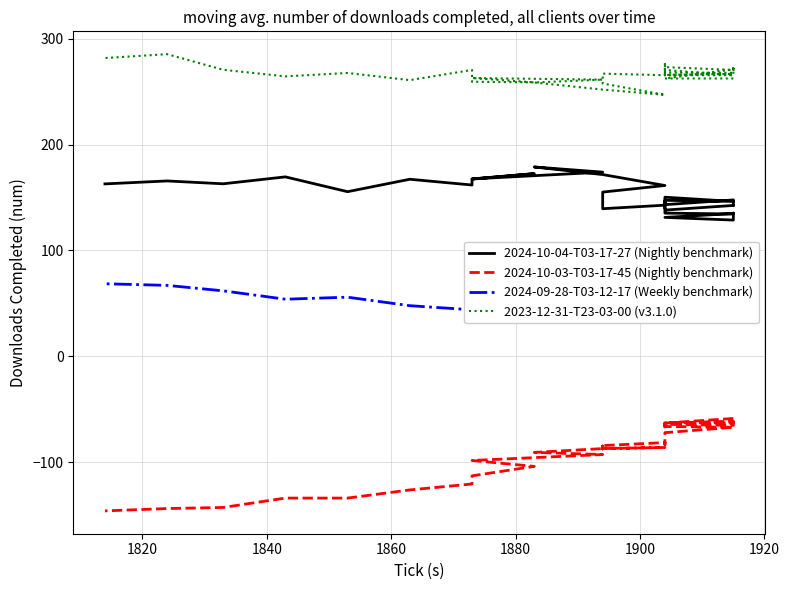

List the series in order of their peak value, lowest first.

2024-10-03-T03-17-45 (Nightly benchmark), 2024-09-28-T03-12-17 (Weekly benchmark), 2024-10-04-T03-17-27 (Nightly benchmark), 2023-12-31-T23-03-00 (v3.1.0)